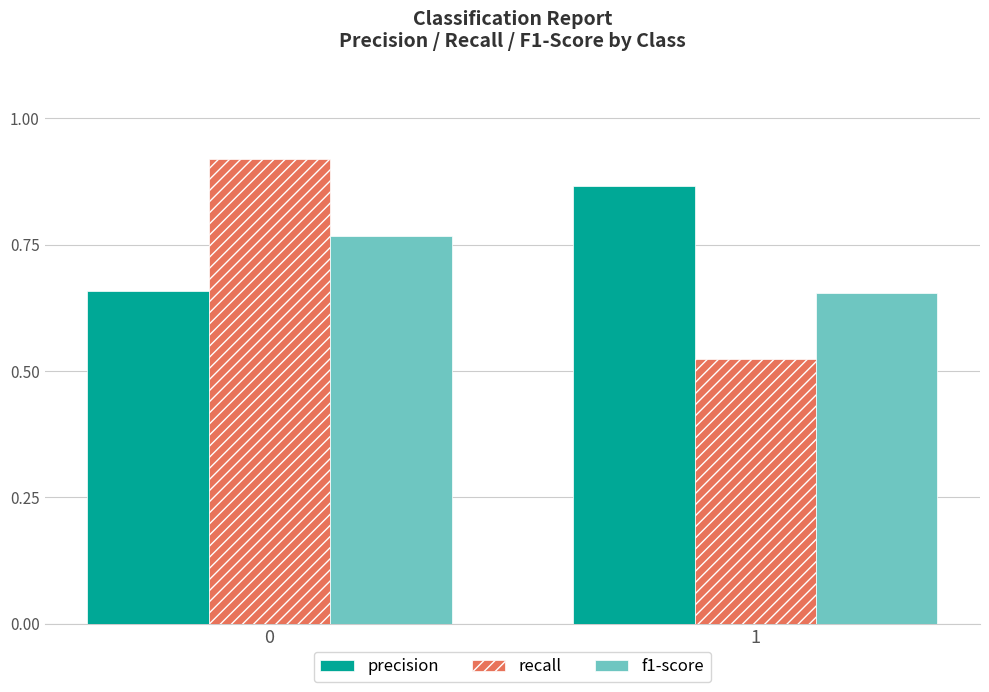

Rank the series at 1 from lowest to highest value.

recall, f1-score, precision